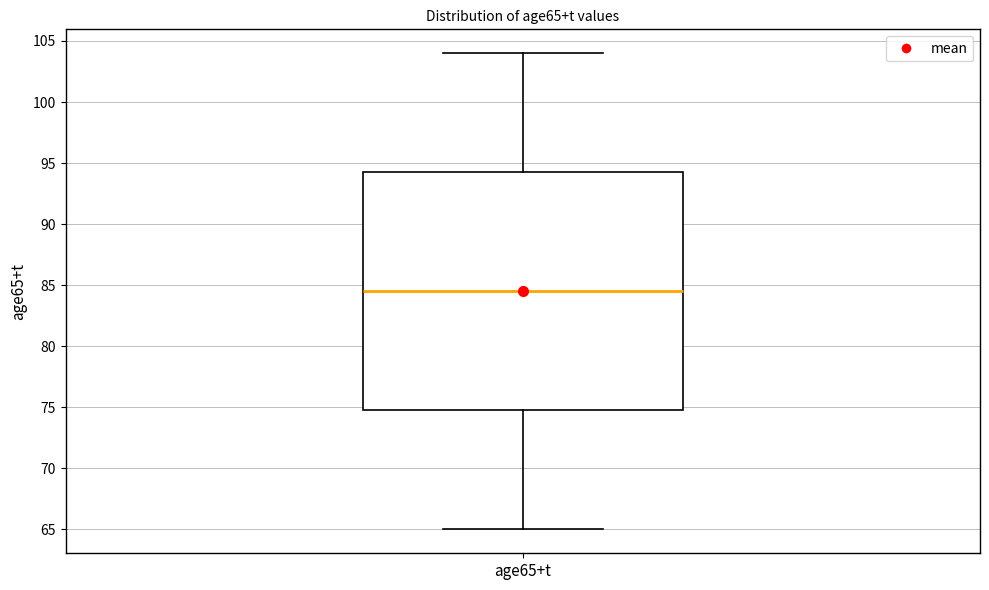

Read this box plot against the y-axis: the position of the median line, the range covered by the box, and the ends of both whiskers. The values are not printed on the chart, so give them approximately, as read against the axis.

median 84.5, box 75.0 to 94.5, whiskers 65.0 to 104.0